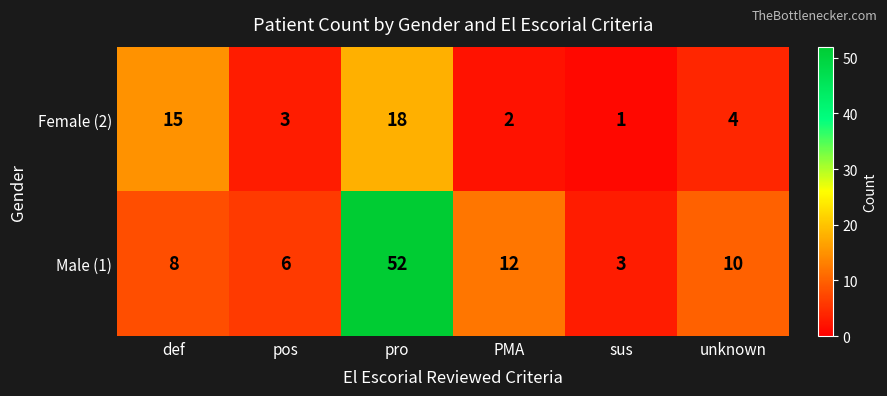

What is the total value across all series at pro?

70